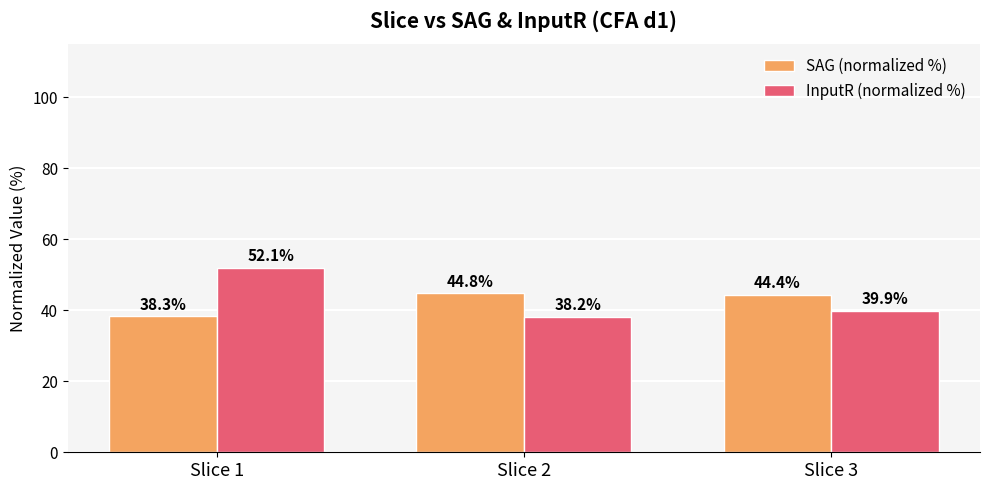

Rank the series by their maximum value, from lowest to highest.

SAG (normalized %), InputR (normalized %)